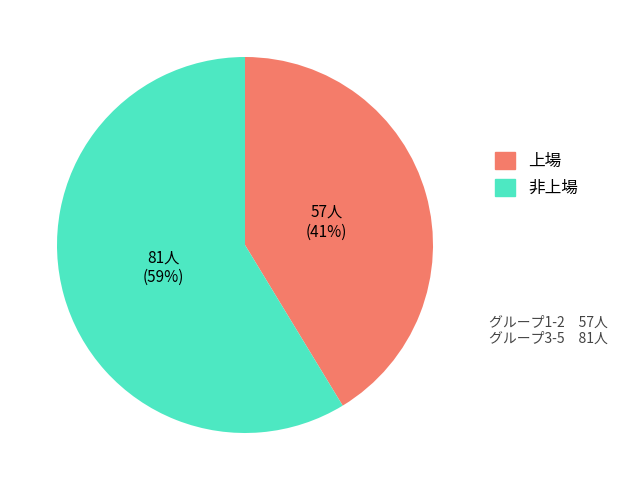

Is there any slice that represents more than half of the pie?

Yes